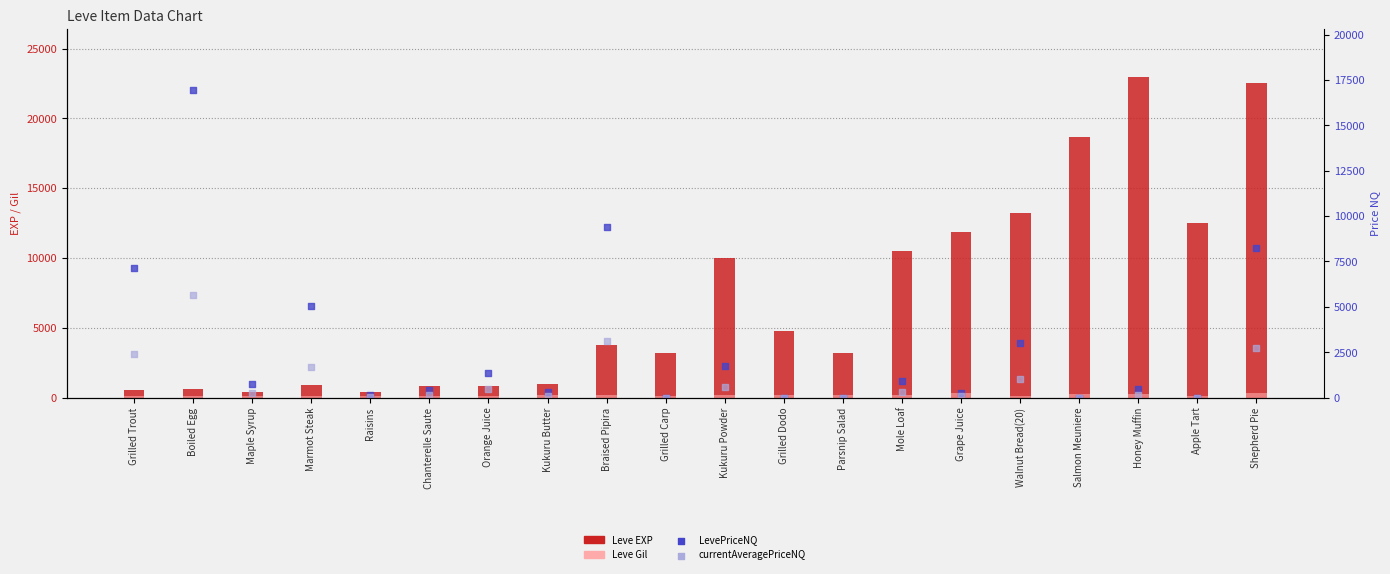

Which series has the largest total across all categories?

Leve EXP